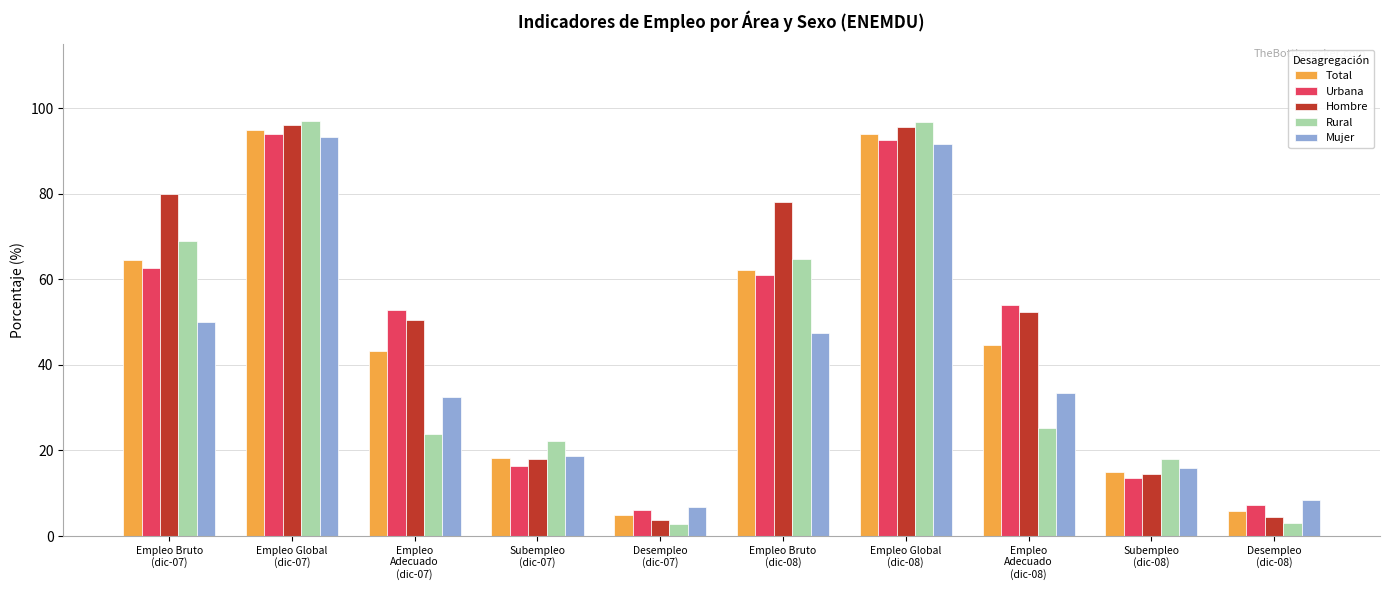

Where does the Urbana series first go above 54?

Empleo Bruto
(dic-07)